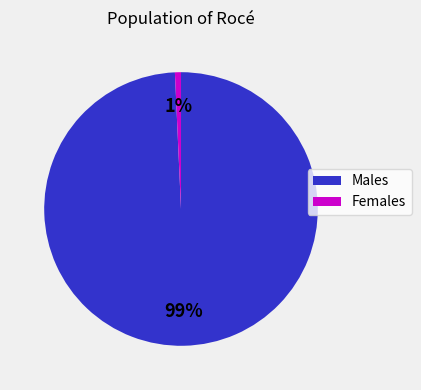

Is there any slice that represents more than half of the pie?

Yes